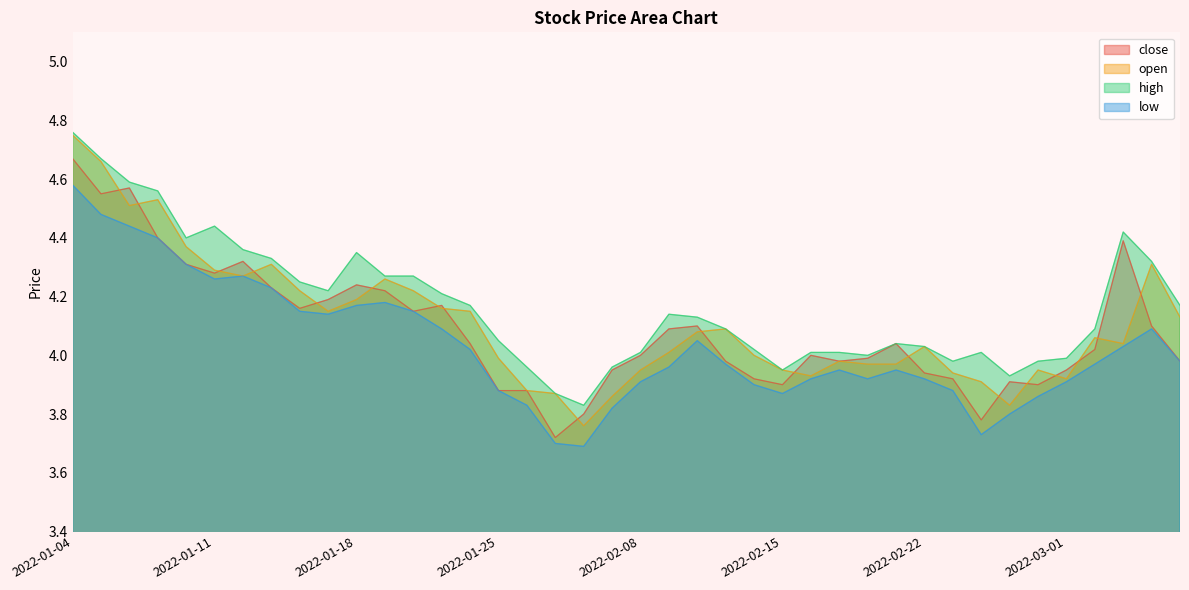

How many categories are shown in the chart?

40